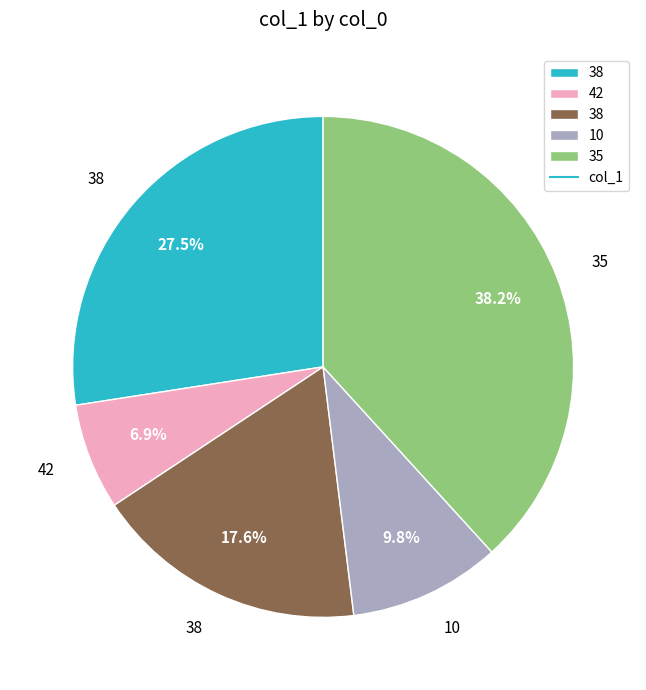

Is there a majority slice in this chart?

No